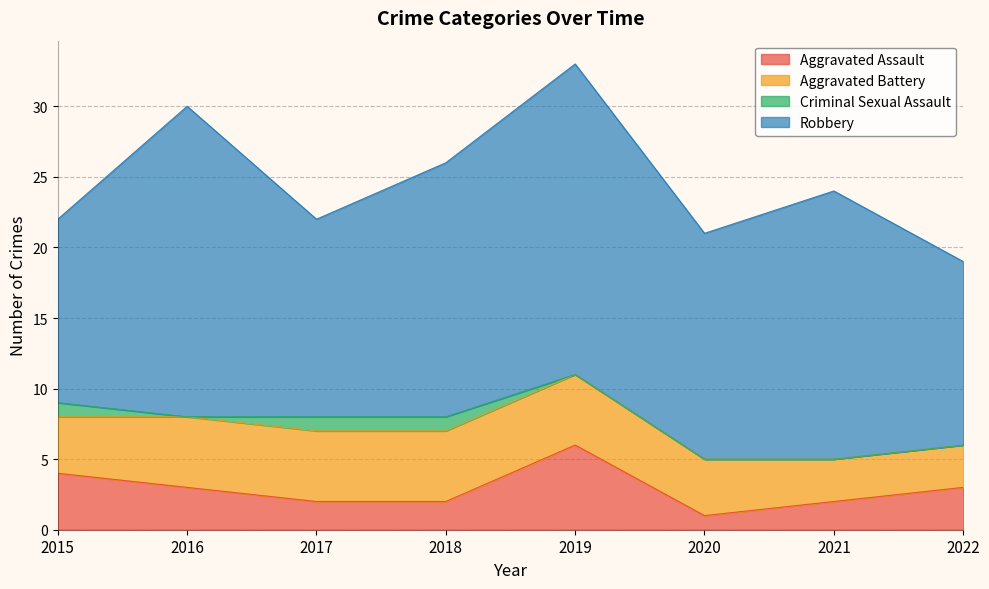

Which series has the largest total across all categories?

Robbery